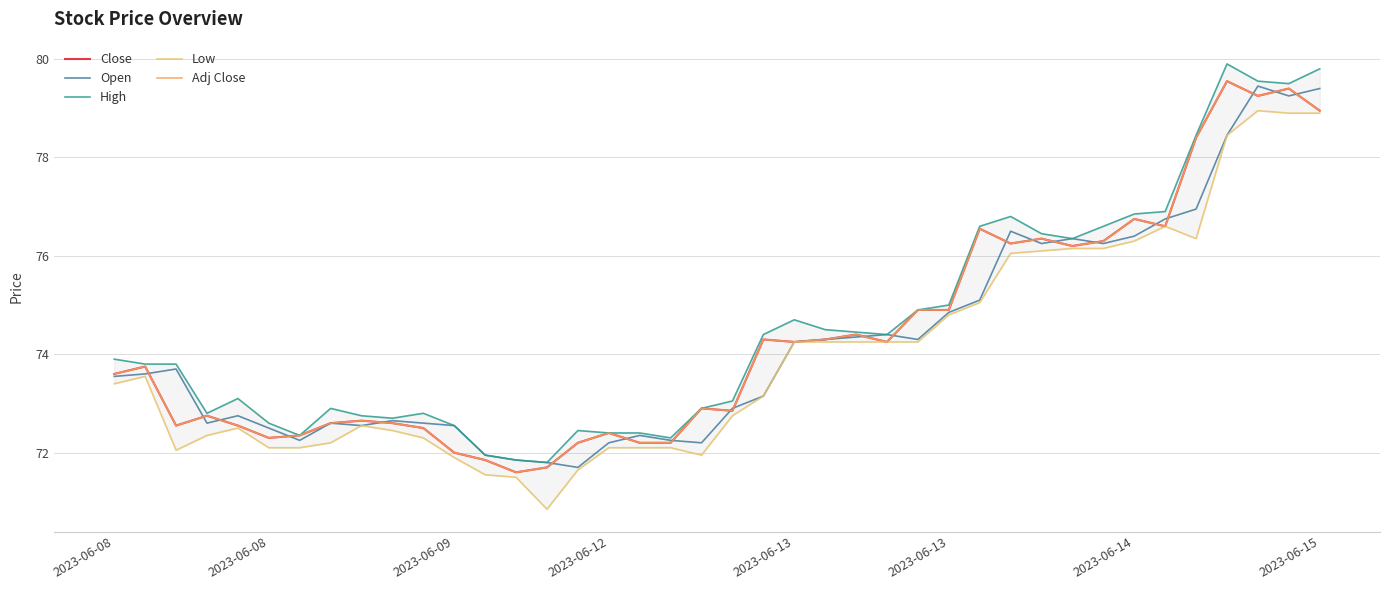

Reading right to left, list all the values displayed in this chart.

Close: 78.9	79.4	79.2	79.6	78.4	76.6	76.8	76.3	76.2	76.3	76.2	76.6	74.9	74.9	74.2	74.4	74.3	74.2	74.3	72.8	72.9	72.2	72.2	72.4	72.2	71.7	71.6	71.8	72.0	72.5	72.6	72.7	72.6	72.3	72.3	72.6	72.8	72.6	73.8	73.6
Open: 79.4	79.2	79.4	78.4	76.9	76.8	76.4	76.2	76.3	76.2	76.5	75.1	74.8	74.3	74.4	74.3	74.3	74.2	73.2	72.9	72.2	72.2	72.3	72.2	71.7	71.8	71.8	71.9	72.6	72.6	72.7	72.6	72.6	72.2	72.5	72.8	72.6	73.7	73.6	73.6
High: 79.8	79.5	79.6	79.9	78.4	76.9	76.8	76.6	76.3	76.4	76.8	76.6	75.0	74.9	74.4	74.4	74.5	74.7	74.4	73.1	72.9	72.3	72.4	72.4	72.4	71.8	71.8	71.9	72.6	72.8	72.7	72.8	72.9	72.3	72.6	73.1	72.8	73.8	73.8	73.9
Low: 78.9	78.9	78.9	78.4	76.3	76.6	76.3	76.2	76.2	76.1	76.1	75.1	74.8	74.2	74.2	74.2	74.2	74.2	73.2	72.8	71.9	72.1	72.1	72.1	71.7	70.8	71.5	71.6	71.9	72.3	72.4	72.6	72.2	72.1	72.1	72.5	72.3	72.1	73.6	73.4
Adj Close: 78.9	79.4	79.2	79.6	78.4	76.6	76.8	76.3	76.2	76.3	76.2	76.6	74.9	74.9	74.2	74.4	74.3	74.2	74.3	72.8	72.9	72.2	72.2	72.4	72.2	71.7	71.6	71.8	72.0	72.5	72.6	72.7	72.6	72.3	72.3	72.6	72.8	72.6	73.8	73.6